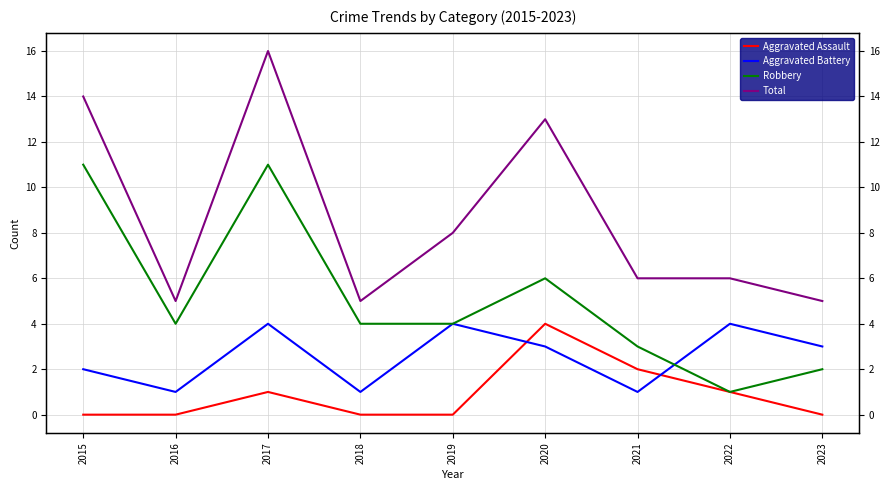

The Robbery series shows 4 at 2019. True or false?

True